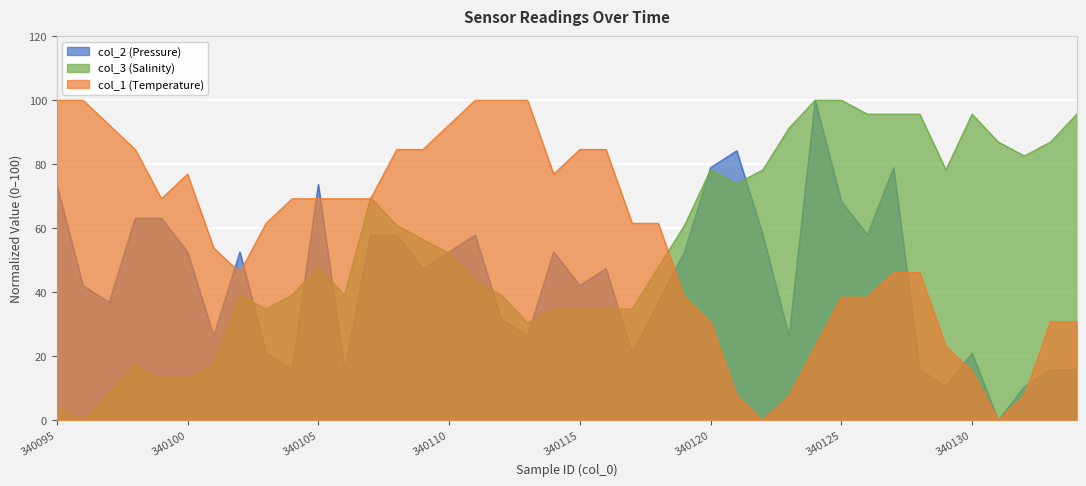

Where is the first local maximum for col_1?

340100